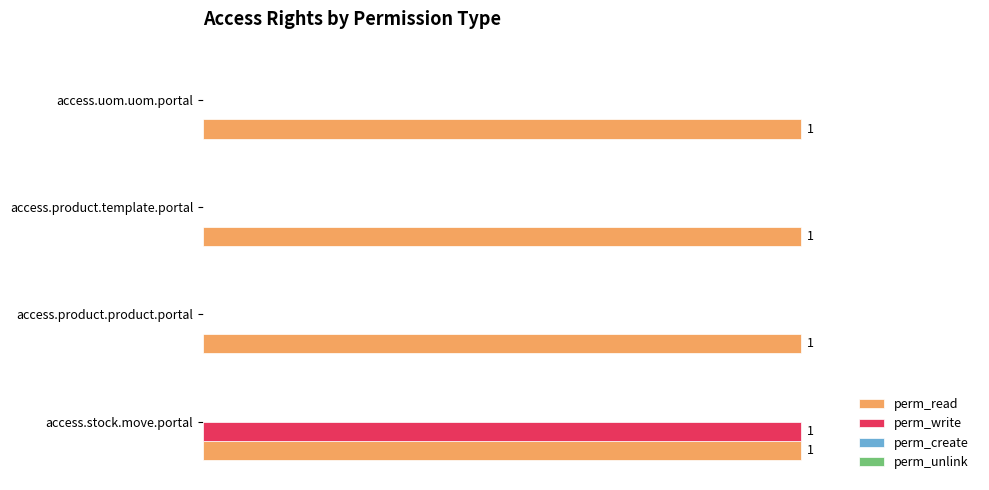

At which label does perm_write reach its peak?

access.stock.move.portal